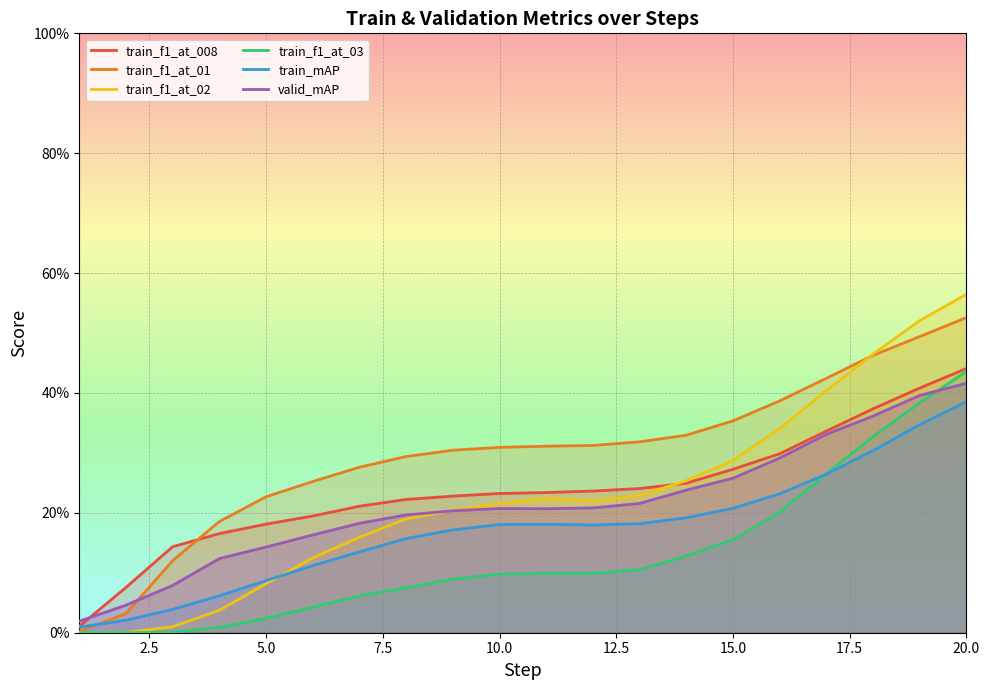

Is this an area chart (filled region under the line)?

No